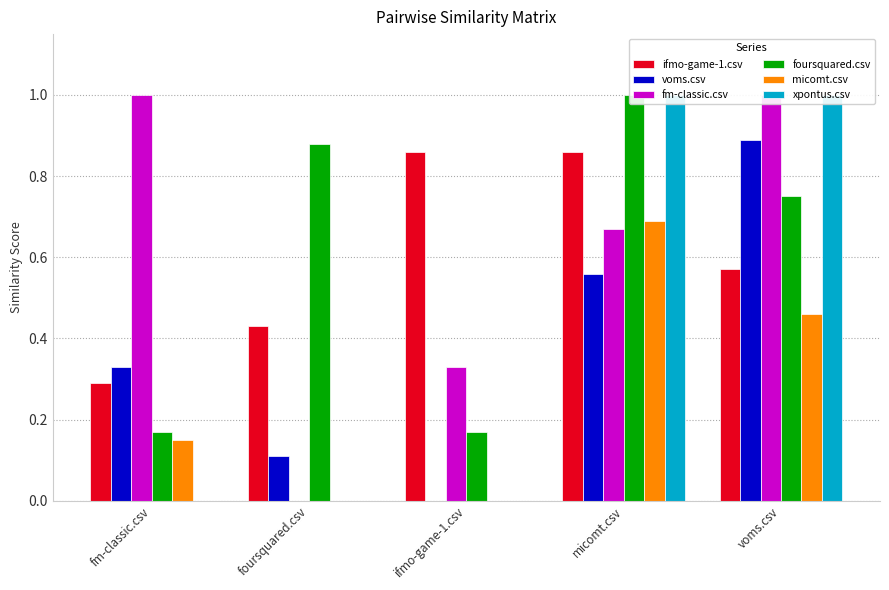

Reading left to right, list all the values displayed in this chart.

ifmo-game-1.csv: fm-classic.csv=0.3	foursquared.csv=0.4	ifmo-game-1.csv=0.9	micomt.csv=0.9	voms.csv=0.6
voms.csv: fm-classic.csv=0.3	foursquared.csv=0.1	ifmo-game-1.csv=0.0	micomt.csv=0.6	voms.csv=0.9
fm-classic.csv: fm-classic.csv=1.0	foursquared.csv=0.0	ifmo-game-1.csv=0.3	micomt.csv=0.7	voms.csv=1.0
foursquared.csv: fm-classic.csv=0.2	foursquared.csv=0.9	ifmo-game-1.csv=0.2	micomt.csv=1.0	voms.csv=0.8
micomt.csv: fm-classic.csv=0.1	foursquared.csv=0.0	ifmo-game-1.csv=0.0	micomt.csv=0.7	voms.csv=0.5
xpontus.csv: fm-classic.csv=0.0	foursquared.csv=0.0	ifmo-game-1.csv=0.0	micomt.csv=1.0	voms.csv=1.0